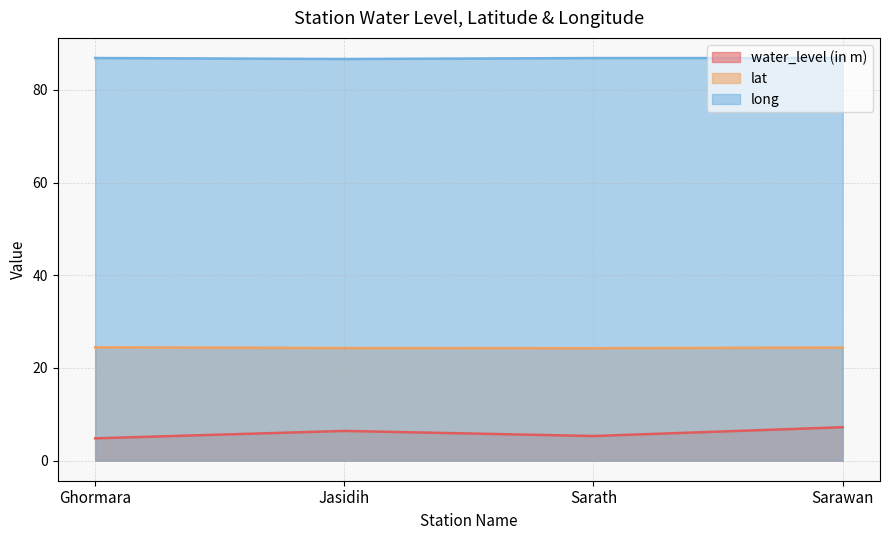

Is the value of long at Sarath greater than the value of lat at Sarawan?

Yes